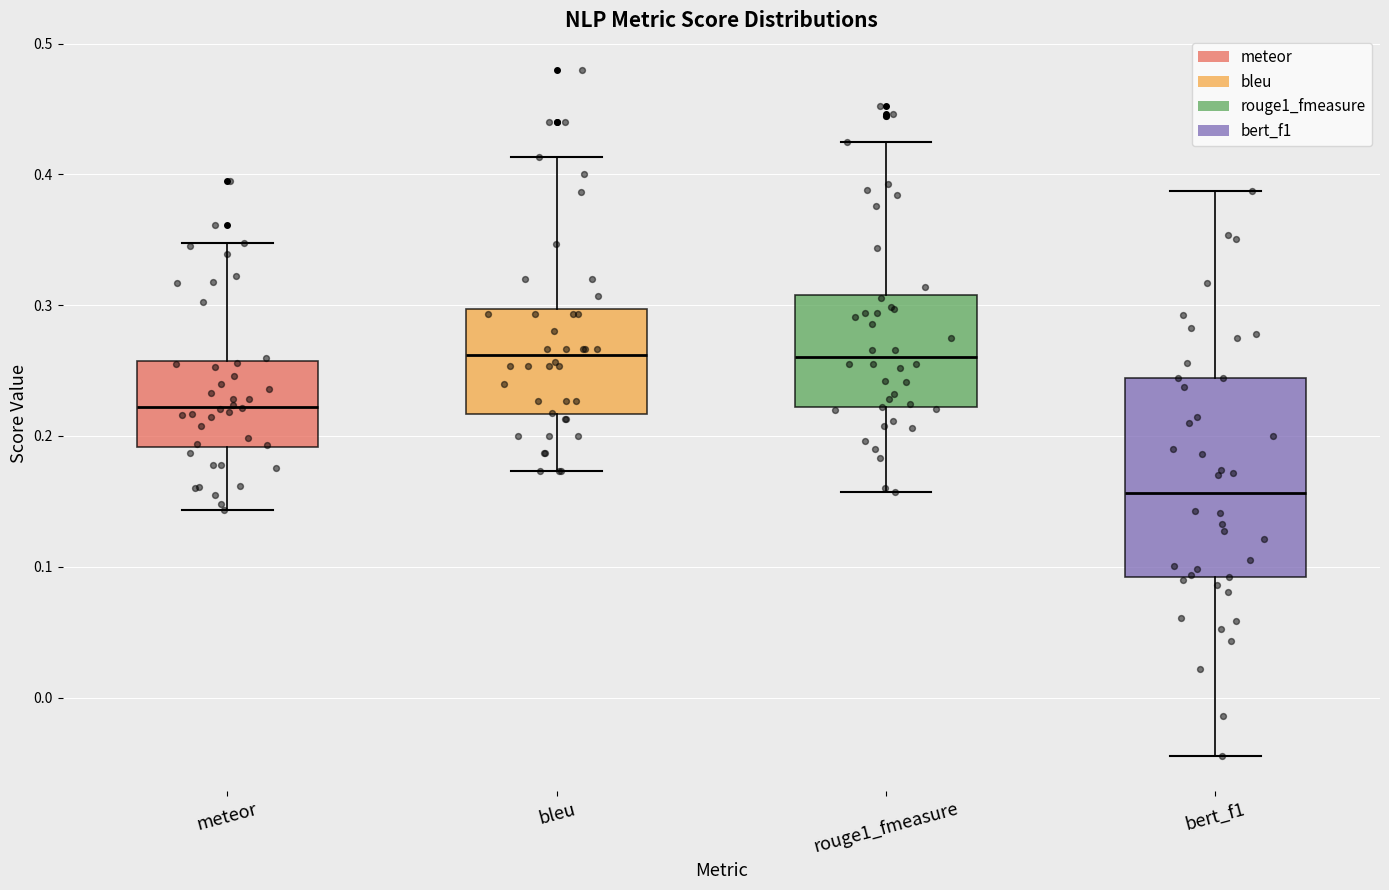

Reading left to right, read every box against the y-axis: the position of its median line, the range the box covers, and the ends of its whiskers. The values are not printed on the chart, so give them approximately, as read against the axis.

meteor: median 0.22, box 0.19 to 0.26, whiskers 0.14 to 0.35
bleu: median 0.26, box 0.22 to 0.30, whiskers 0.17 to 0.41
rouge1_fmeasure: median 0.26, box 0.22 to 0.31, whiskers 0.16 to 0.42
bert_f1: median 0.16, box 0.09 to 0.24, whiskers -0.05 to 0.39